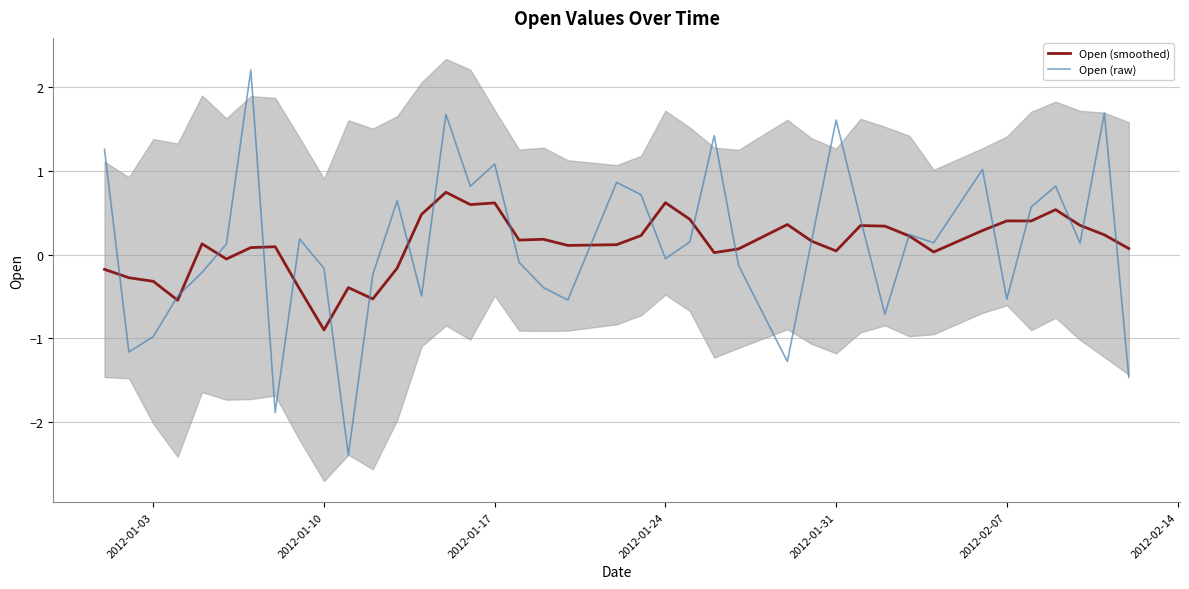

Is it true that Open (smoothed) equals -0.1 at 2012-01-03?

False